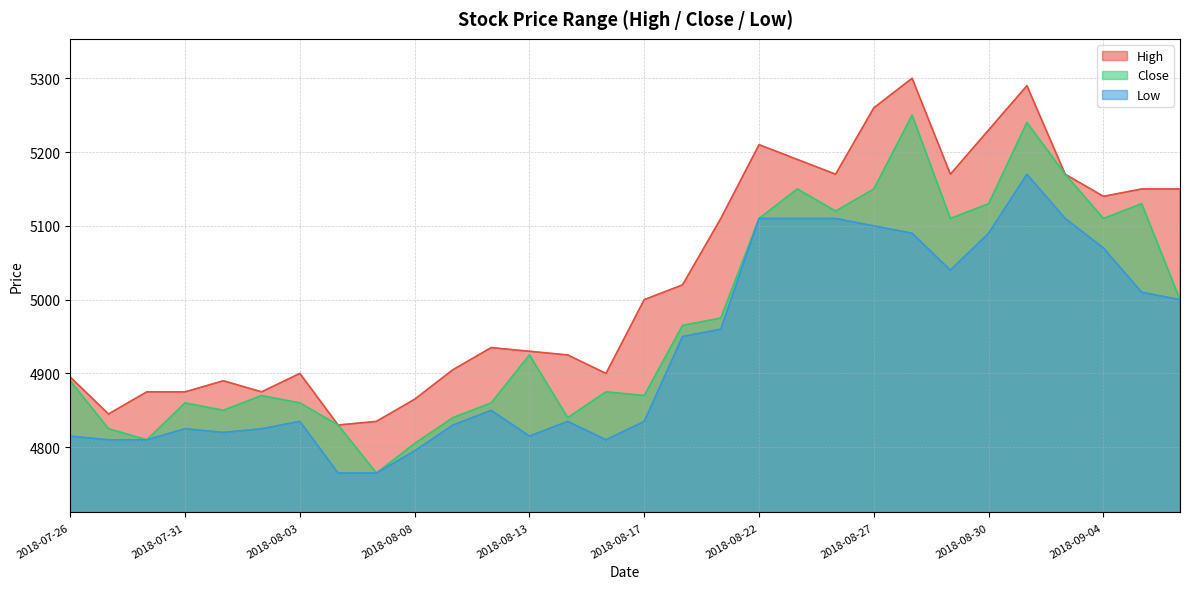

At which label does Close first exceed 4925?

2018-08-20